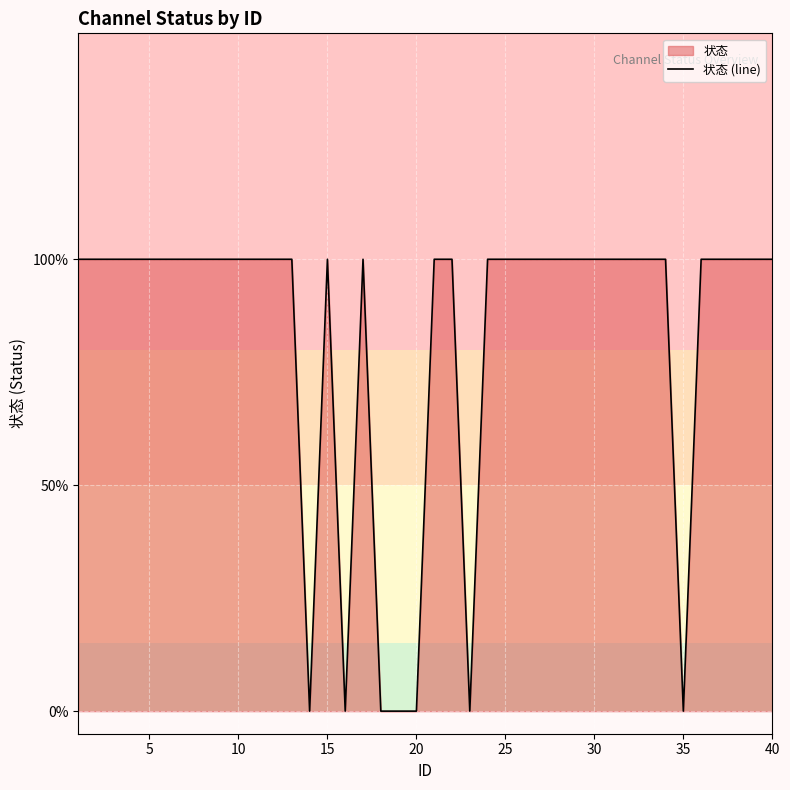

Count the values in the range 1 to 2.

33